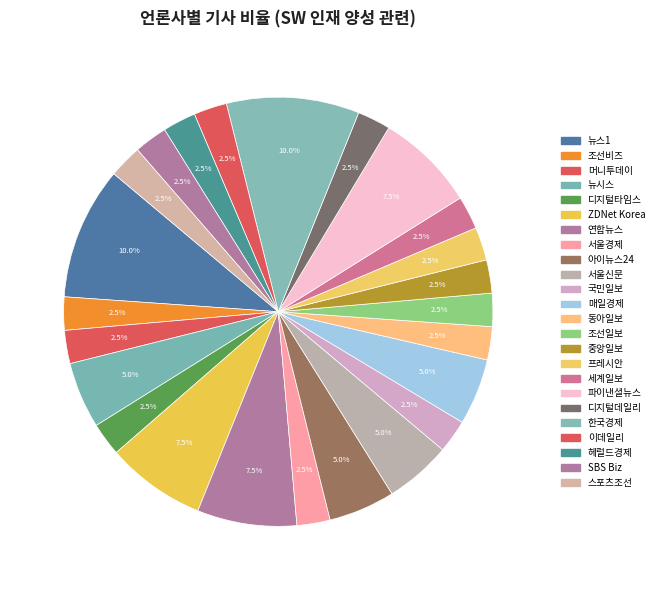

Count the number of slices in the pie.

24